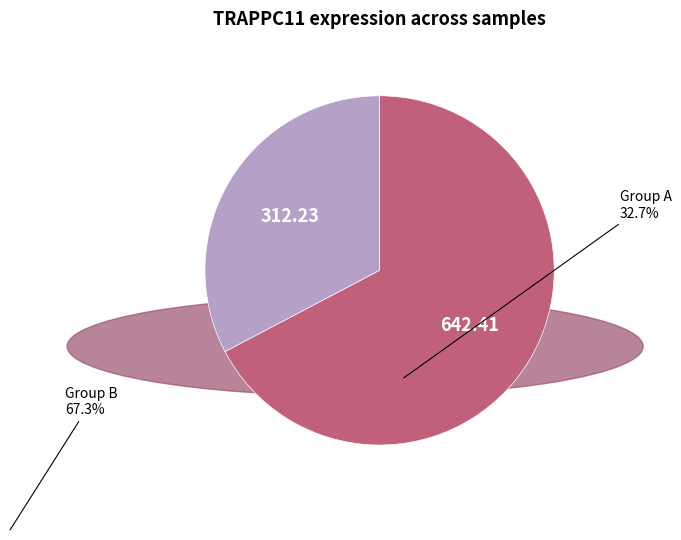

Does any single category account for the majority?

Yes